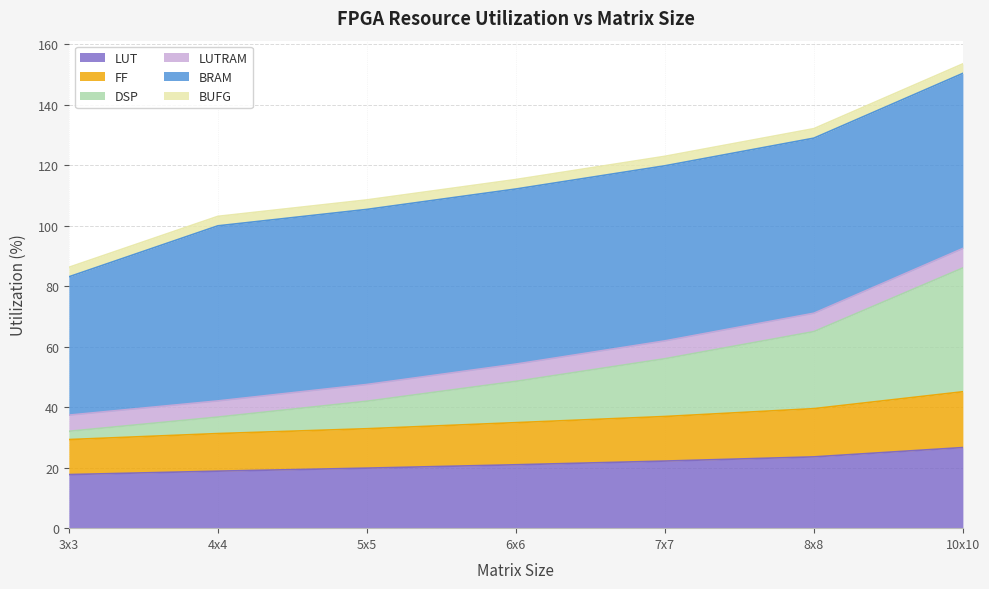

What is the total value across all series at 10x10?

153.4